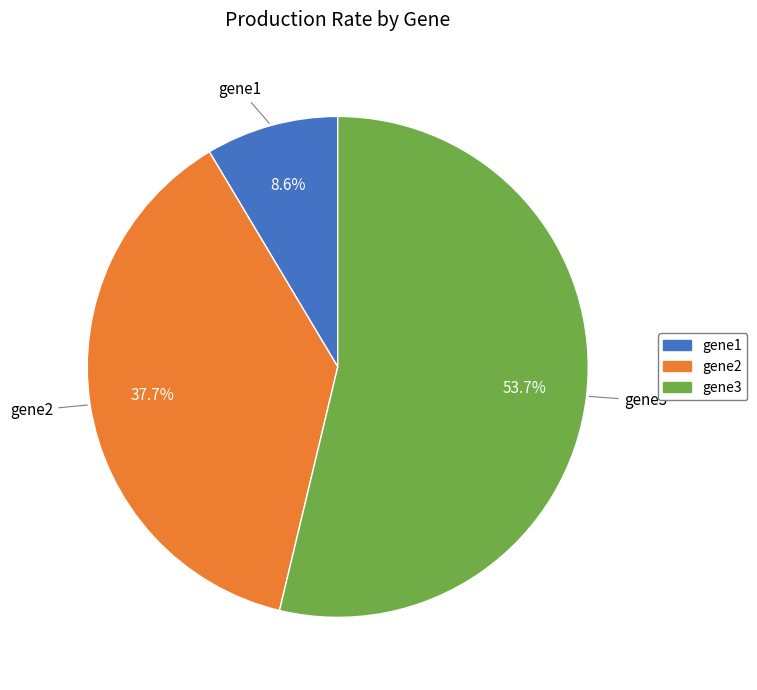

Is it true that gene1 is 9% of the pie?

True